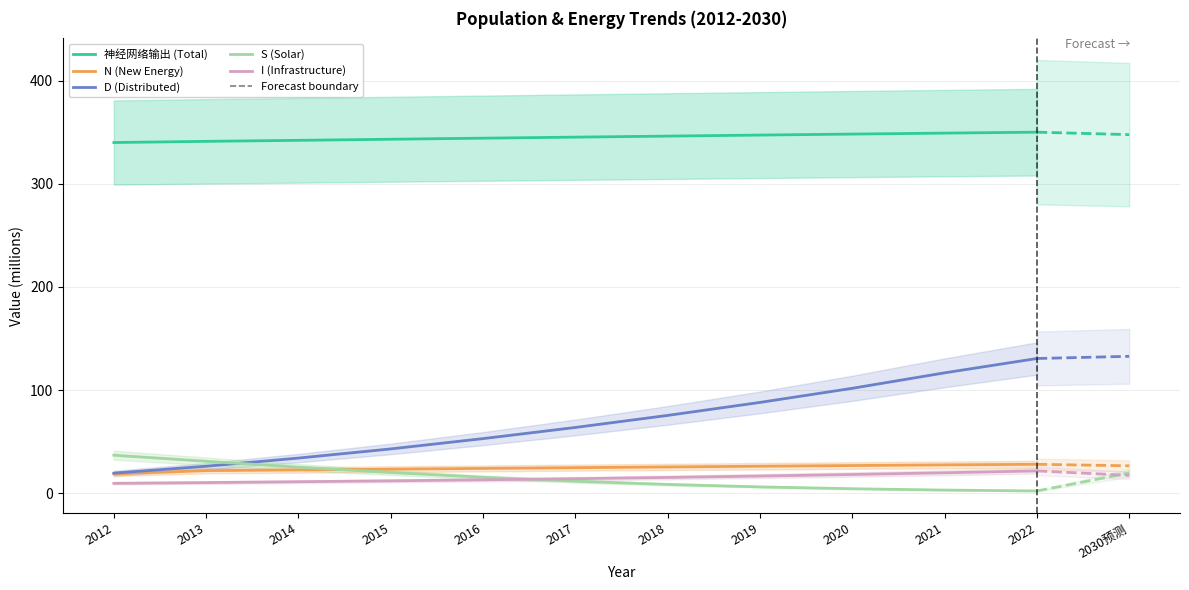

At how many categories does at least one series exceed 170?

11